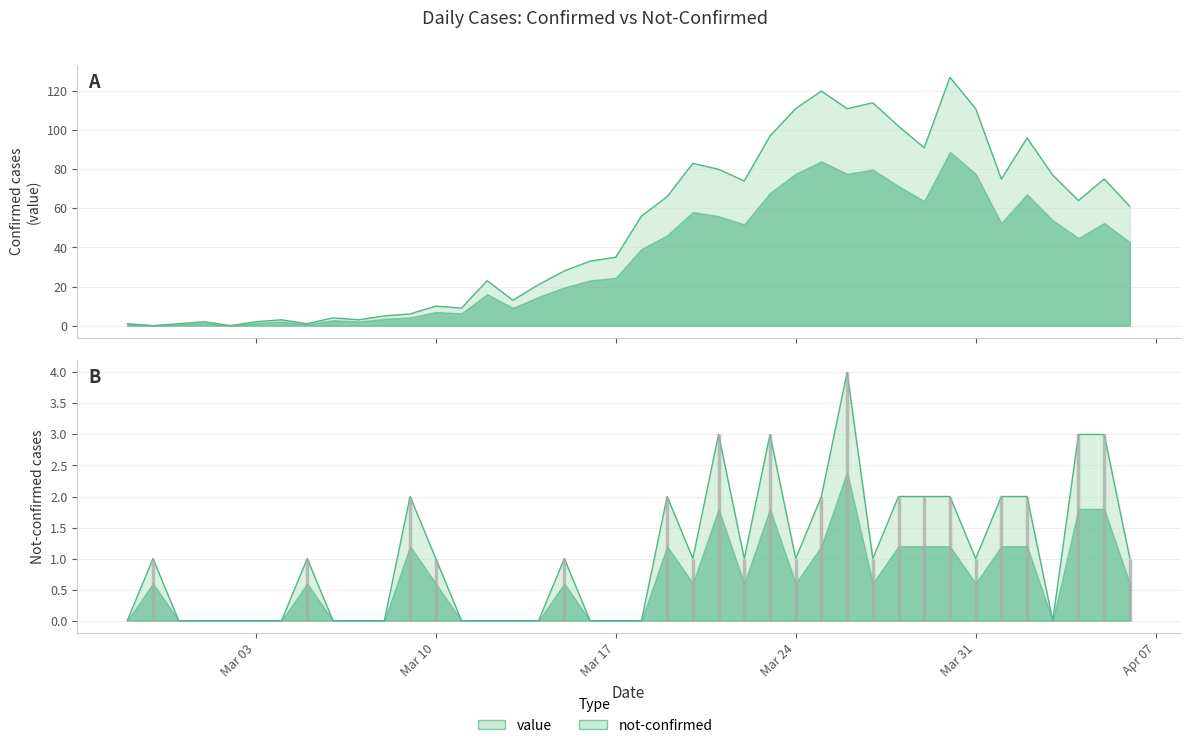

How many values in the not-confirmed series are below 1?

17